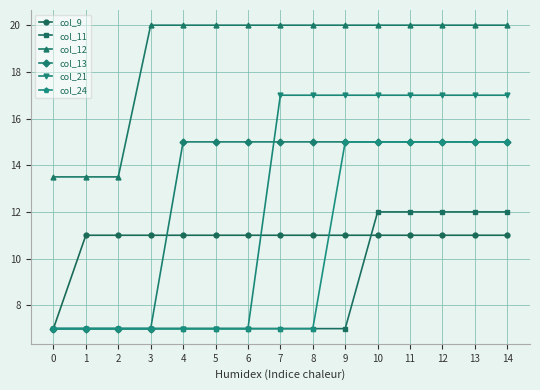

How many values in the col_12 series are below 20?

3